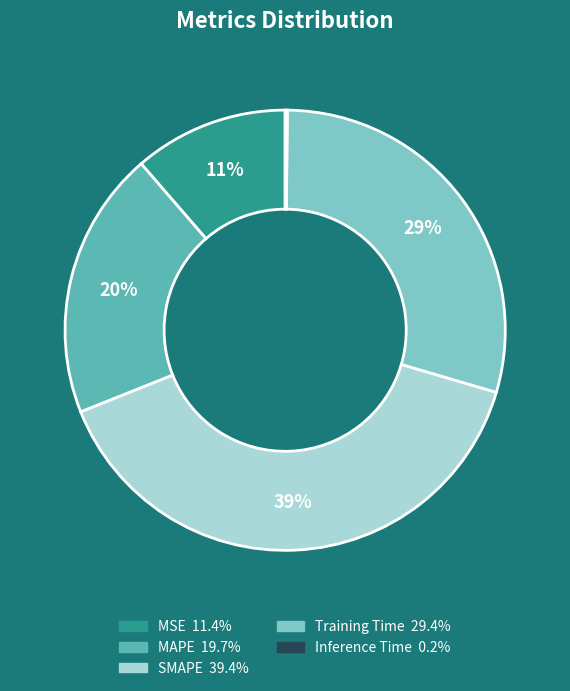

Do SMAPE and MAPE together represent more than half of the pie?

Yes